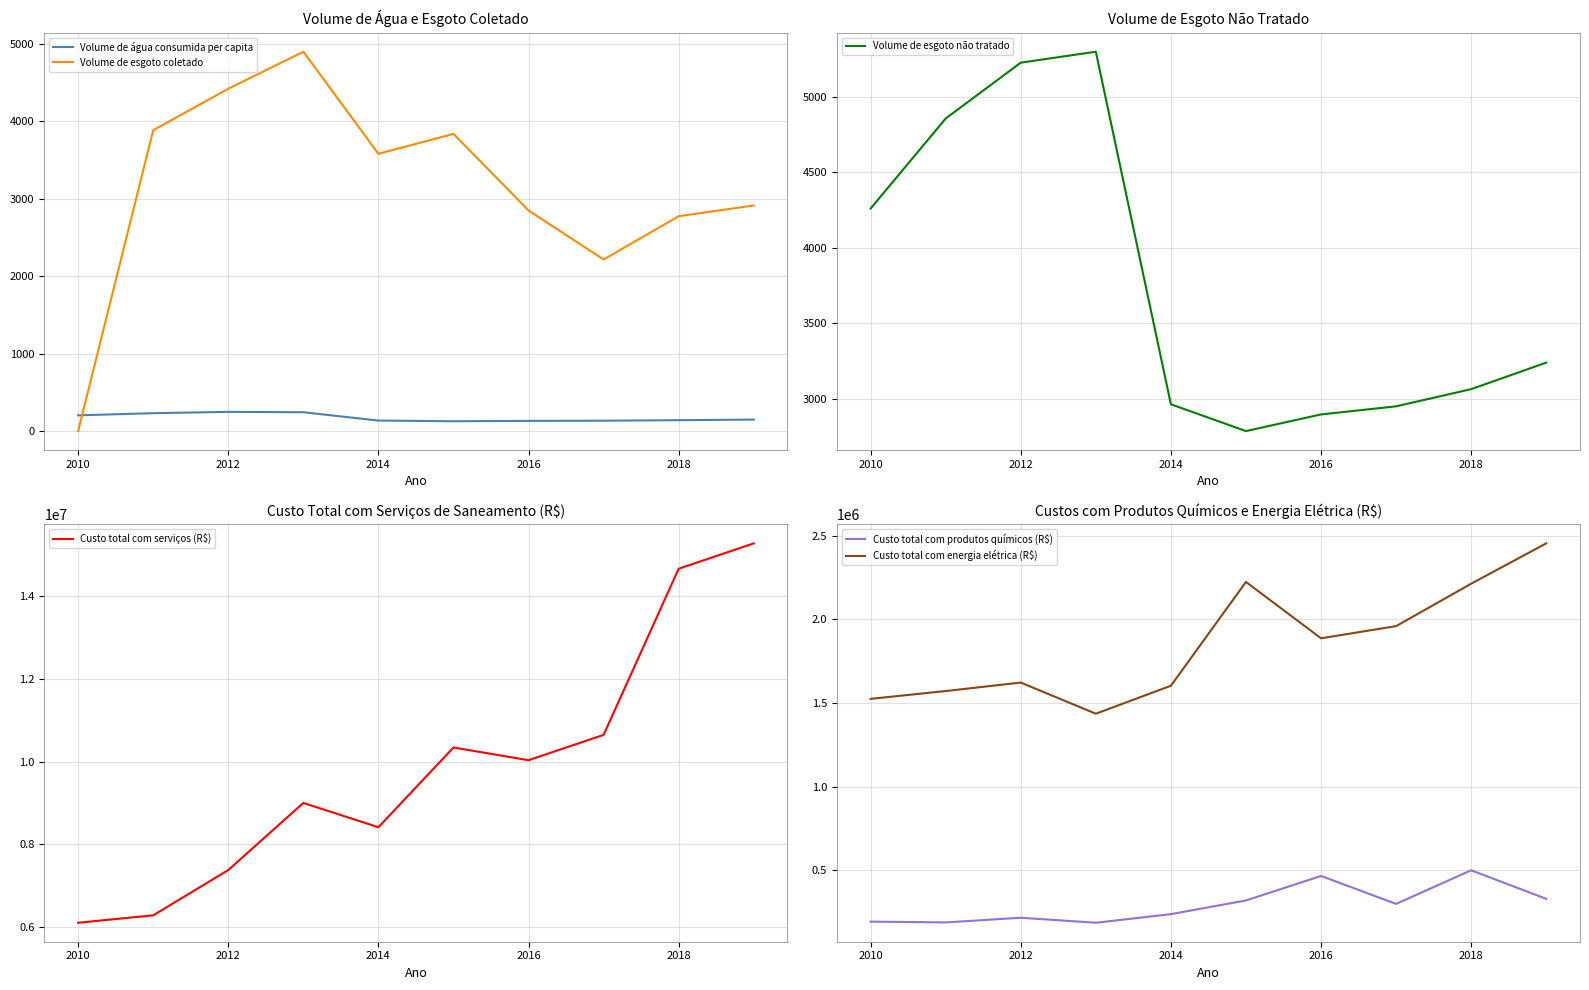

Reading left to right, extract all data points from this chart.

Volume de água consumida per capita: 203.4	231.2	248.1	243.5	135.8	127.2	131.9	133.9	140.8	148.6
Volume de esgoto coletado: 0.0	3884.0	4420.0	4898.1	3580.1	3836.9	2848.2	2215.4	2774.4	2912.8
Volume de esgoto não tratado: 4260.0	4856.0	5225.5	5298.0	2964.2	2786.7	2897.0	2950.5	3064.2	3239.9
Custo total com serviços (R$): 6101079.5	6280760.5	7376932.8	9000893.1	8412945.6	10342523.0	10035640.0	10648475.9	14669553.2	15283410.9
Custo total com produtos químicos (R$): 191950.0	187163.2	215136.5	185192.8	236646.1	318533.9	465012.5	297893.5	499088.4	328212.2
Custo total com energia elétrica (R$): 1524098.5	1570905.8	1621476.6	1435367.4	1602508.7	2223401.0	1886236.4	1959099.4	2212725.0	2453961.7